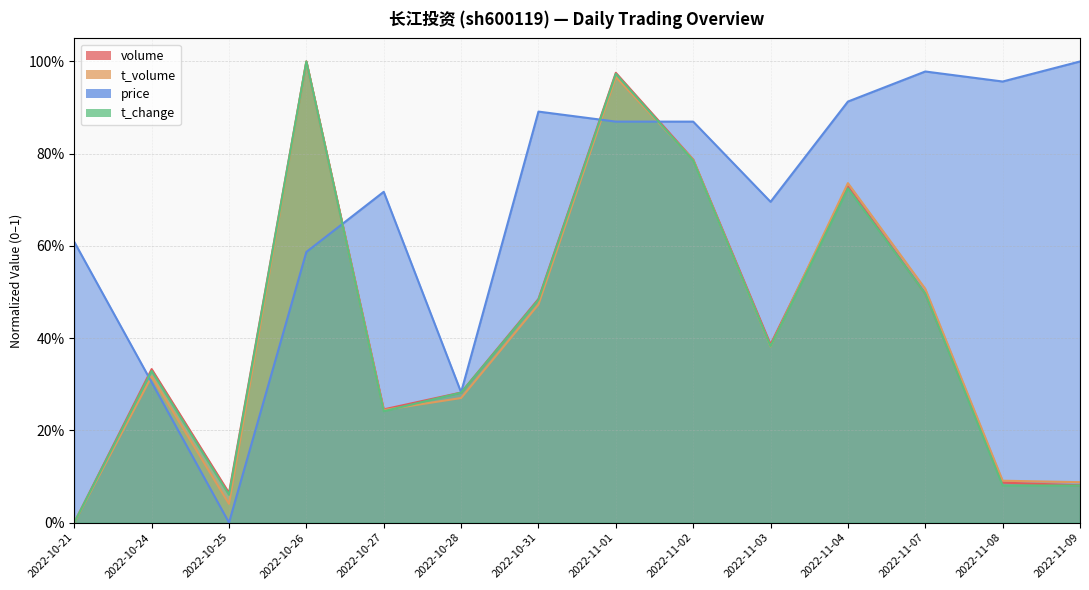

True or false: t_change has a value of 0.6 at 2022-10-26.

False